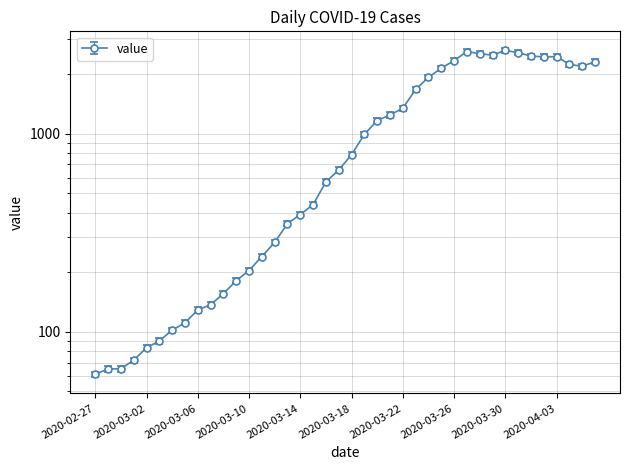

Reading right to left, list all the values displayed in this chart.

2020-04-06=2311	2020-04-05=2191	2020-04-04=2241	2020-04-03=2452	2020-04-02=2446	2020-04-01=2468	2020-03-31=2566	2020-03-30=2638	2020-03-29=2492	2020-03-28=2539	2020-03-27=2600	2020-03-26=2341	2020-03-25=2143	2020-03-24=1926	2020-03-23=1674	2020-03-22=1346	2020-03-21=1245	2020-03-20=1166	2020-03-19=993	2020-03-18=784	2020-03-17=656	2020-03-16=572	2020-03-15=439	2020-03-14=391	2020-03-13=352	2020-03-12=283	2020-03-11=240	2020-03-10=204	2020-03-09=181	2020-03-08=156	2020-03-07=137	2020-03-06=129	2020-03-05=111	2020-03-04=102	2020-03-03=90	2020-03-02=83	2020-03-01=72	2020-02-29=65	2020-02-28=65	2020-02-27=61